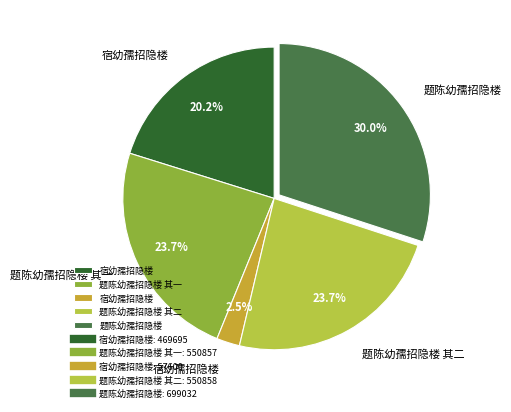

Is there a majority slice in this chart?

No